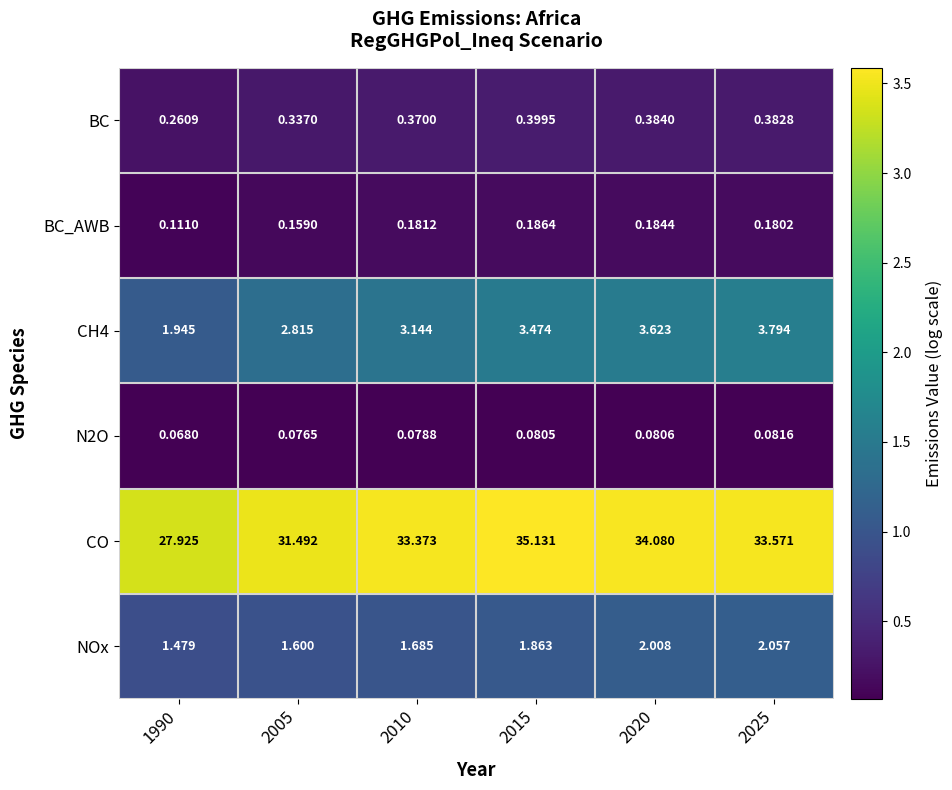

What is the difference between the highest and lowest values at 2015?

35.1